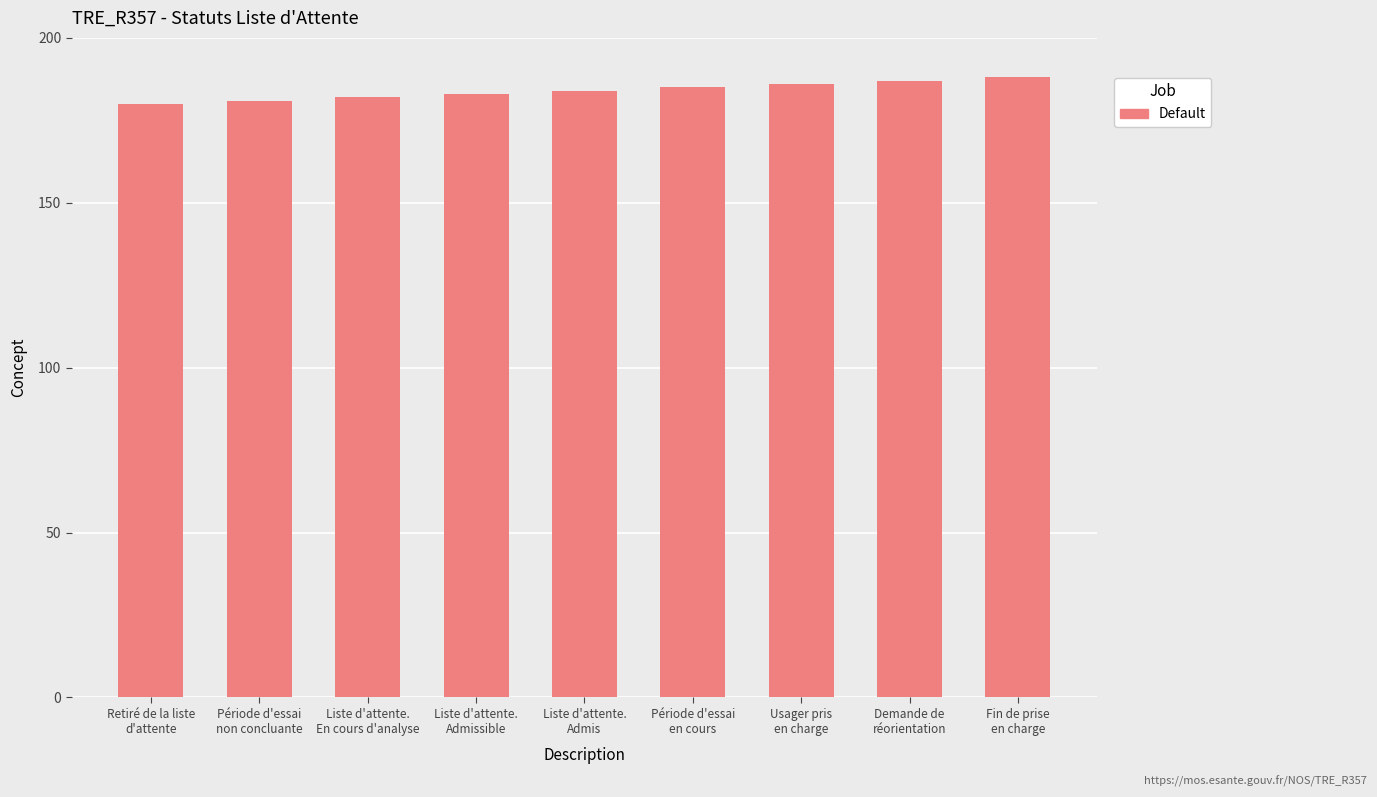

What is the sum of the values at Usager pris
en charge and Période d'essai
non concluante?

367